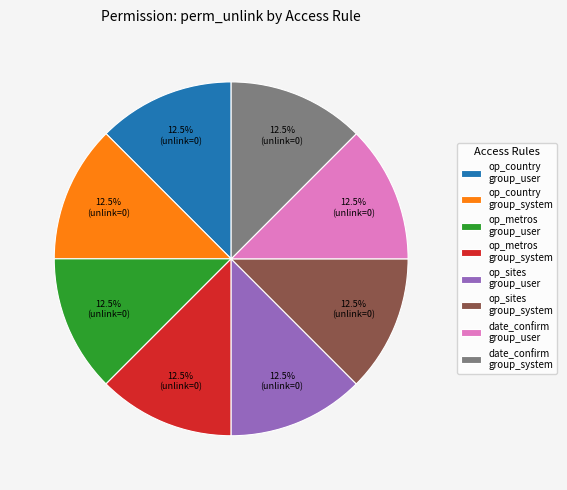

Is the sum of op_metros group_system and date_confirm group_system greater than half?

No